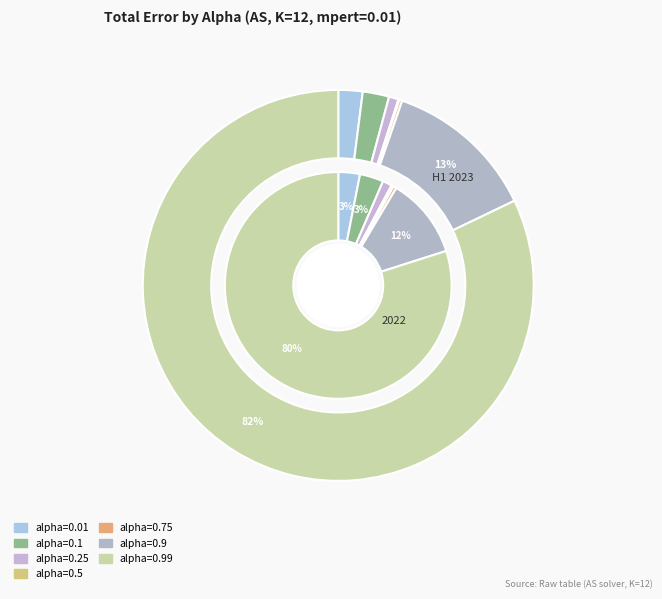

The alpha=0.9 slice represents 7% of the pie. True or false?

False